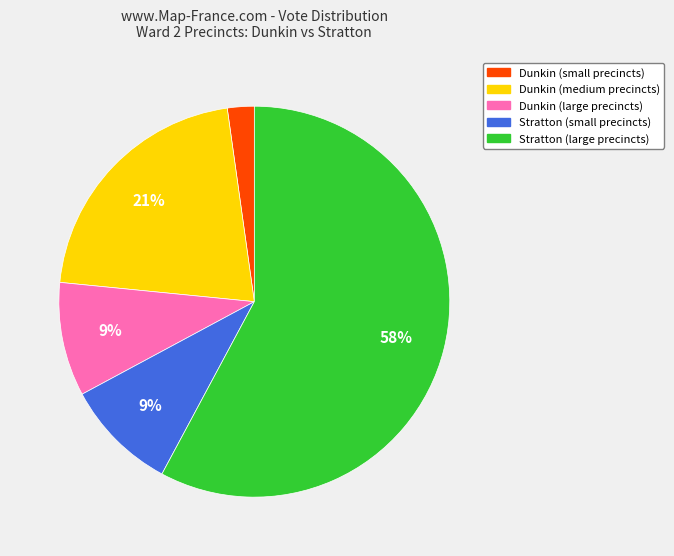

To the nearest percent, what is the average slice percentage?

20%